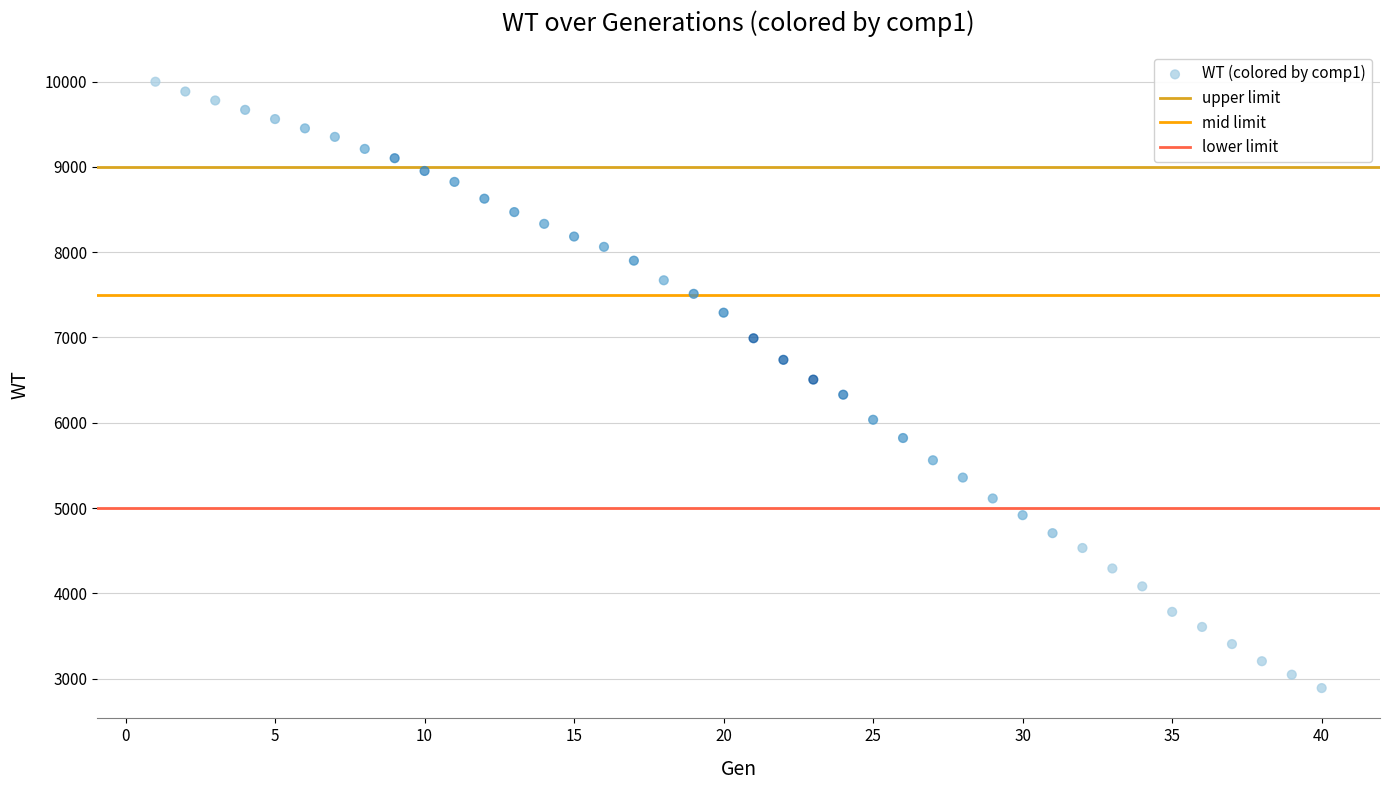

What is the range of Y values (max minus min)?

7112